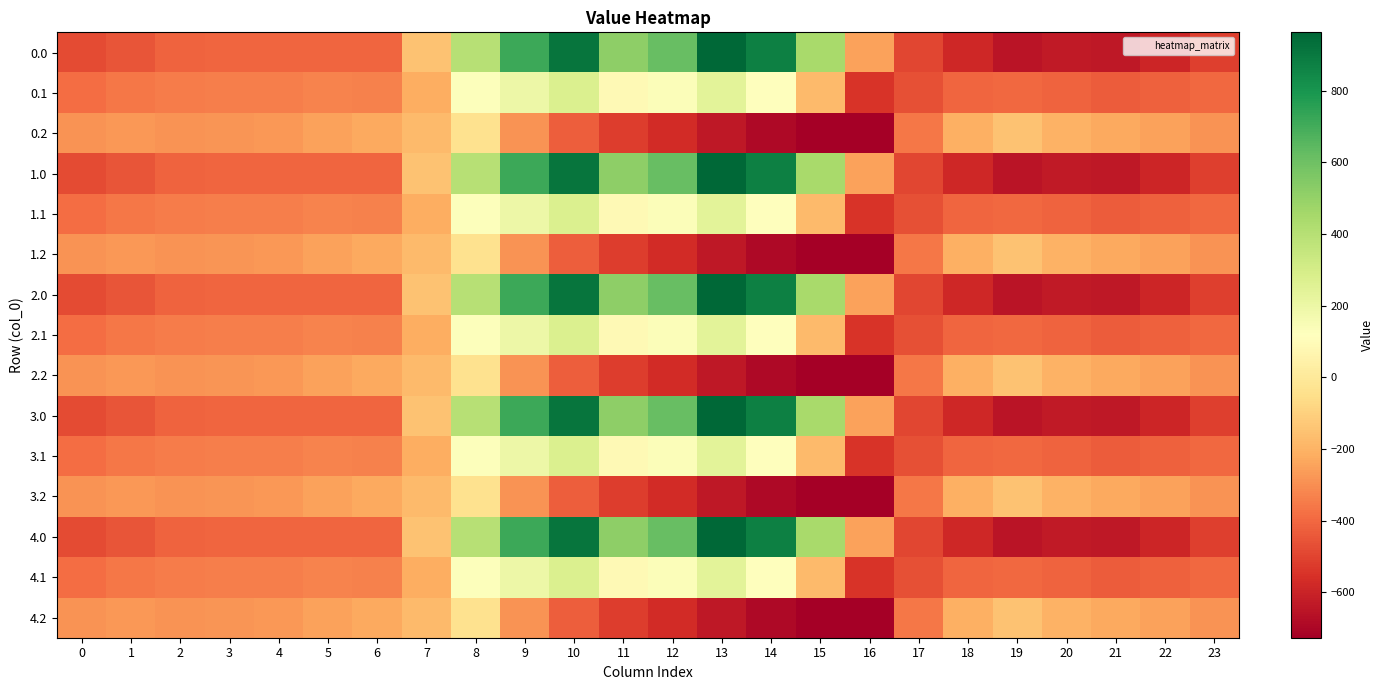

Count the number of categories in the chart.

24